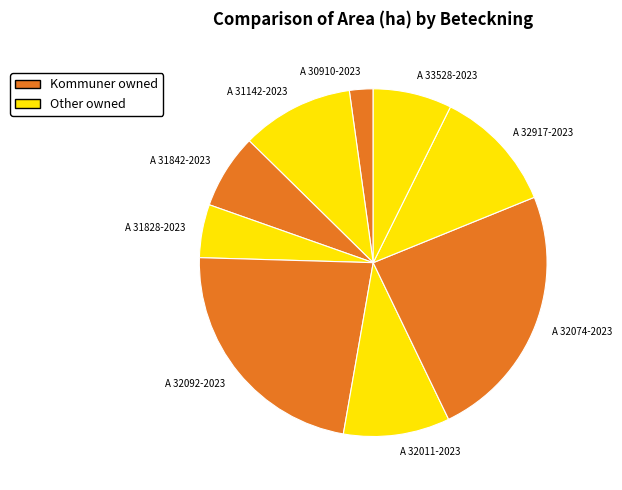

Approximately how many times larger is the value at A 31842-2023 compared to A 32074-2023?

0.3